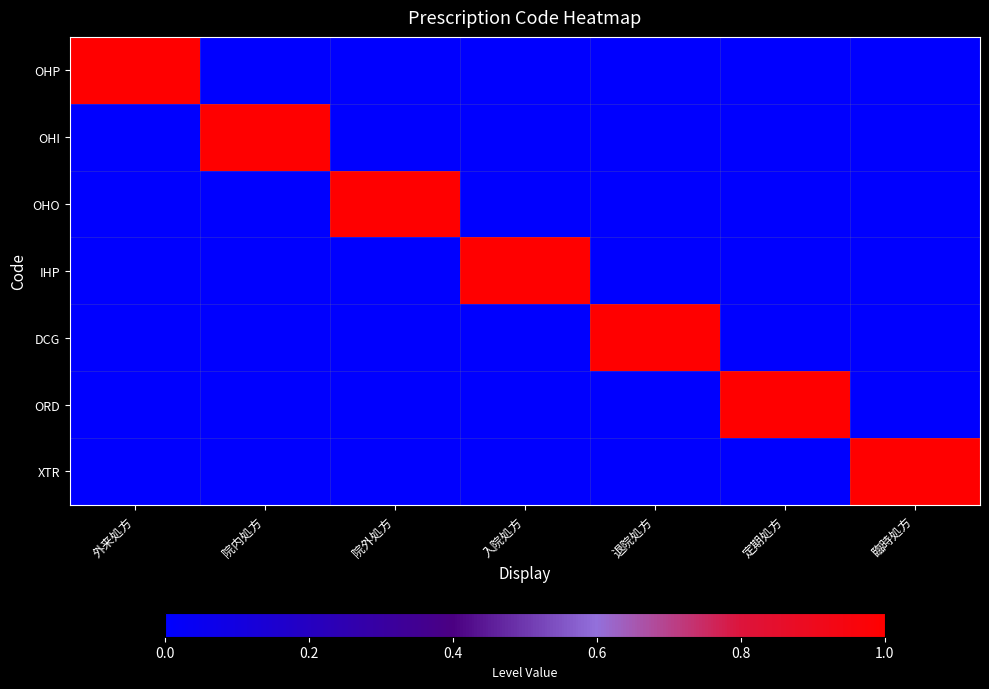

Between 外来処方 and 退院処方, which series saw the biggest shift?

OHP